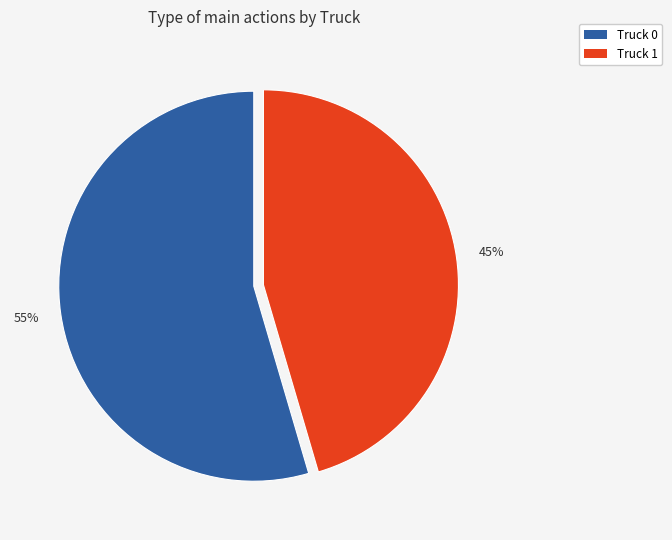

True or false: Truck 0 accounts for 55% of the total.

True